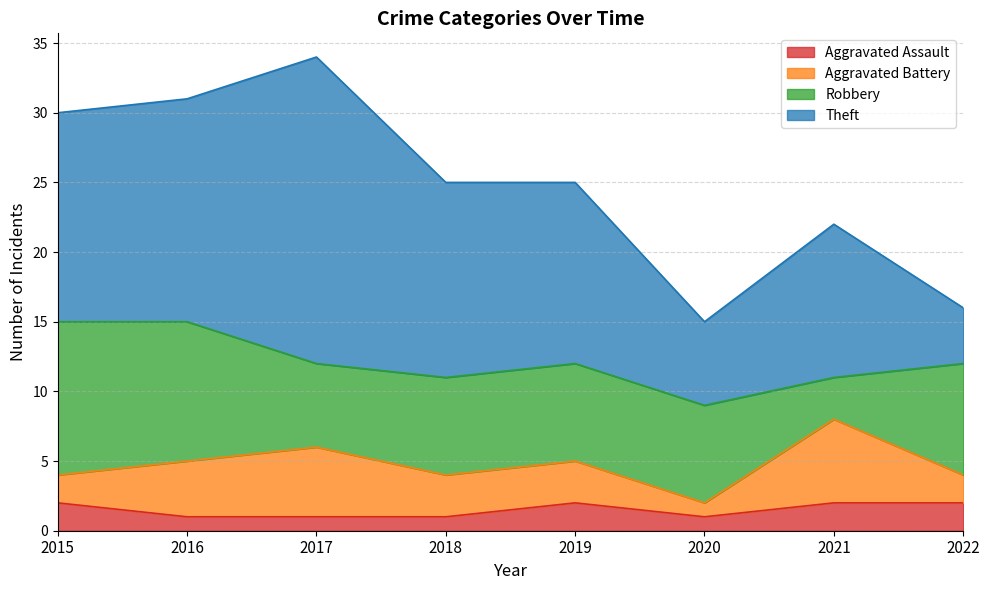

Reading left to right, extract all data points from this chart.

Aggravated Assault: 2	1	1	1	2	1	2	2
Aggravated Battery: 2	4	5	3	3	1	6	2
Robbery: 11	10	6	7	7	7	3	8
Theft: 15	16	22	14	13	6	11	4